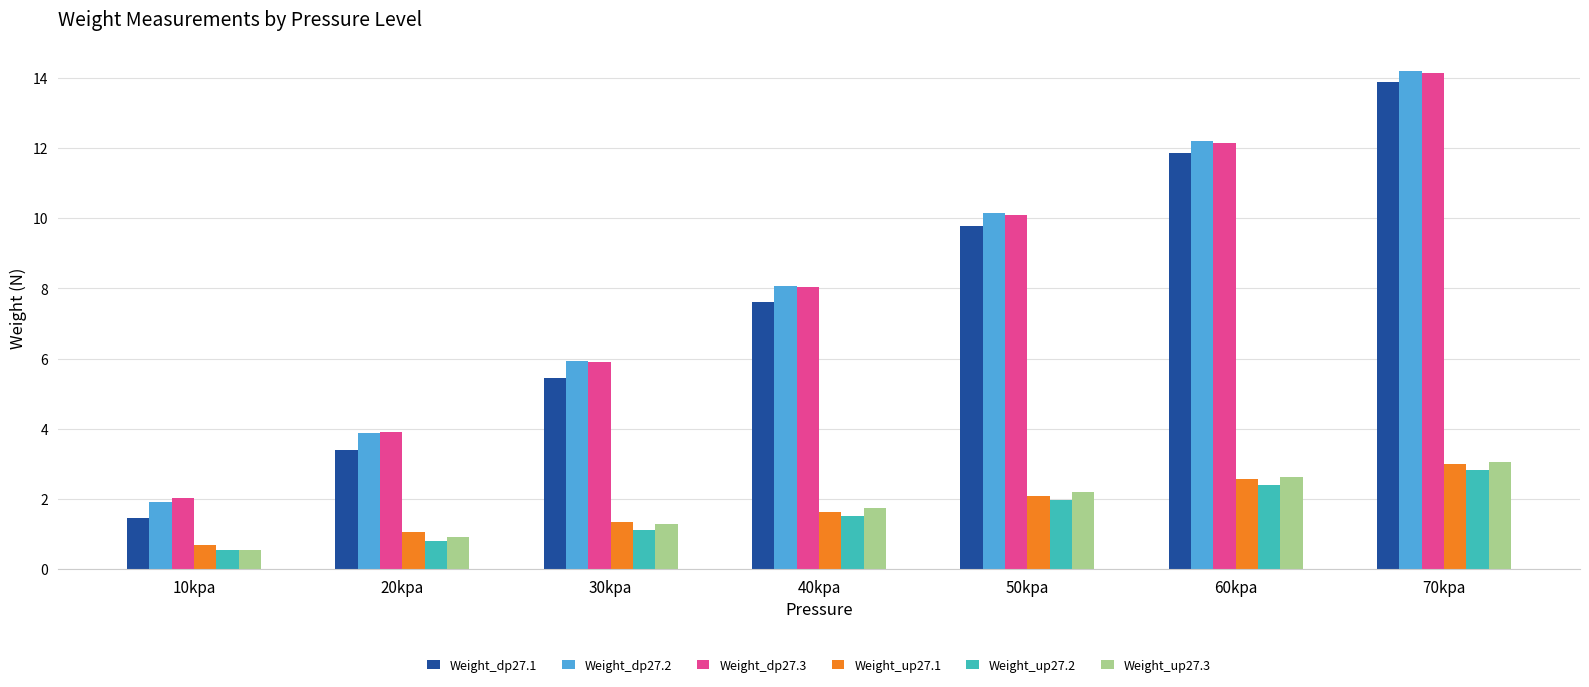

At how many categories does at least one series exceed 5?

5